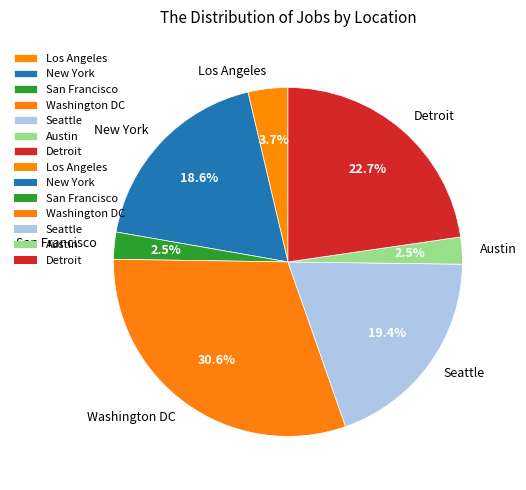

Is it true that Seattle is 19% of the pie?

True